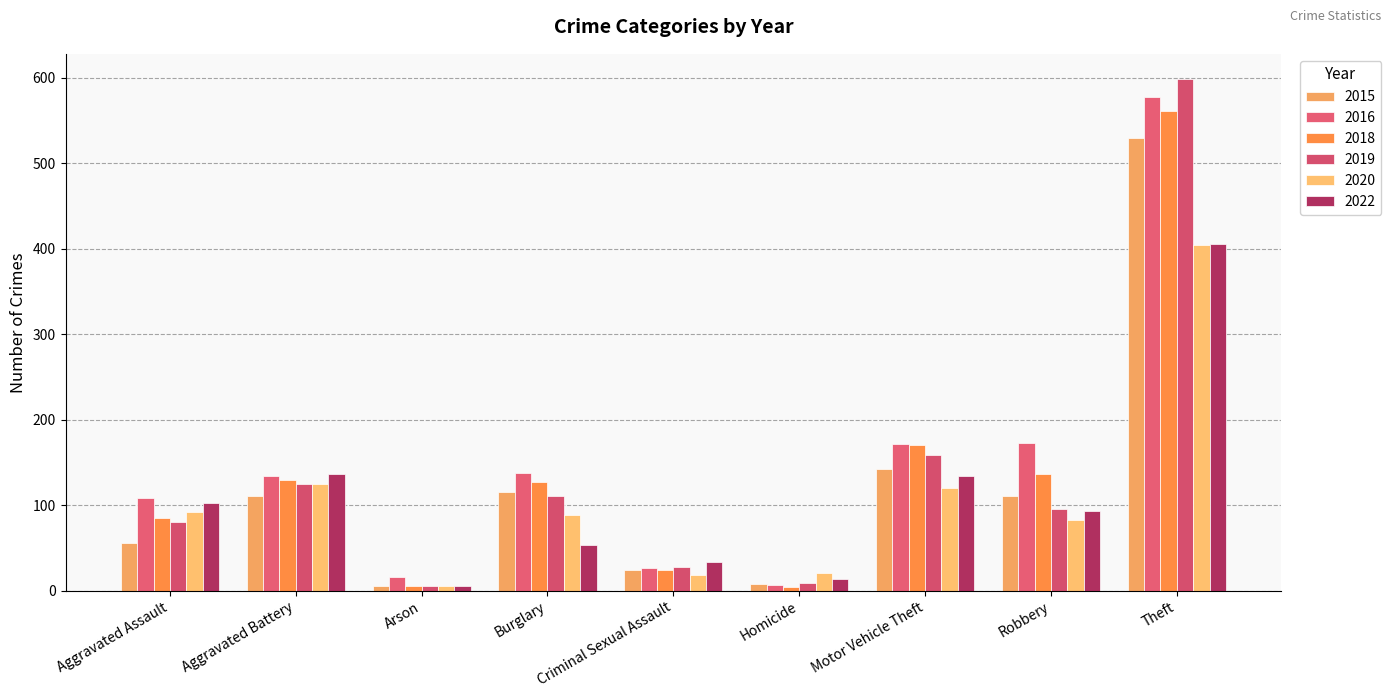

At which label does 2018 first exceed 127?

Aggravated Battery